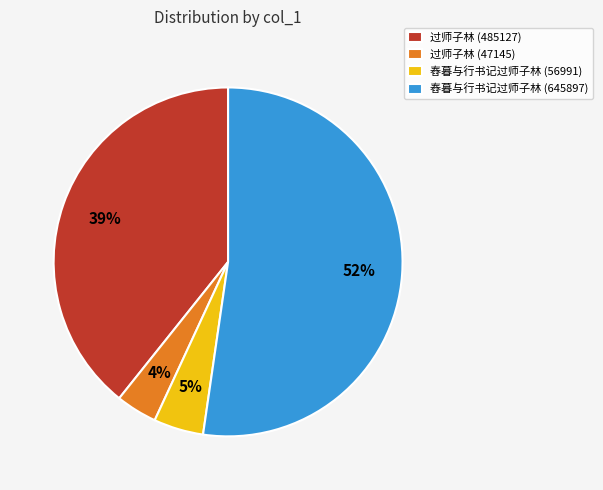

Does any single category account for the majority?

Yes